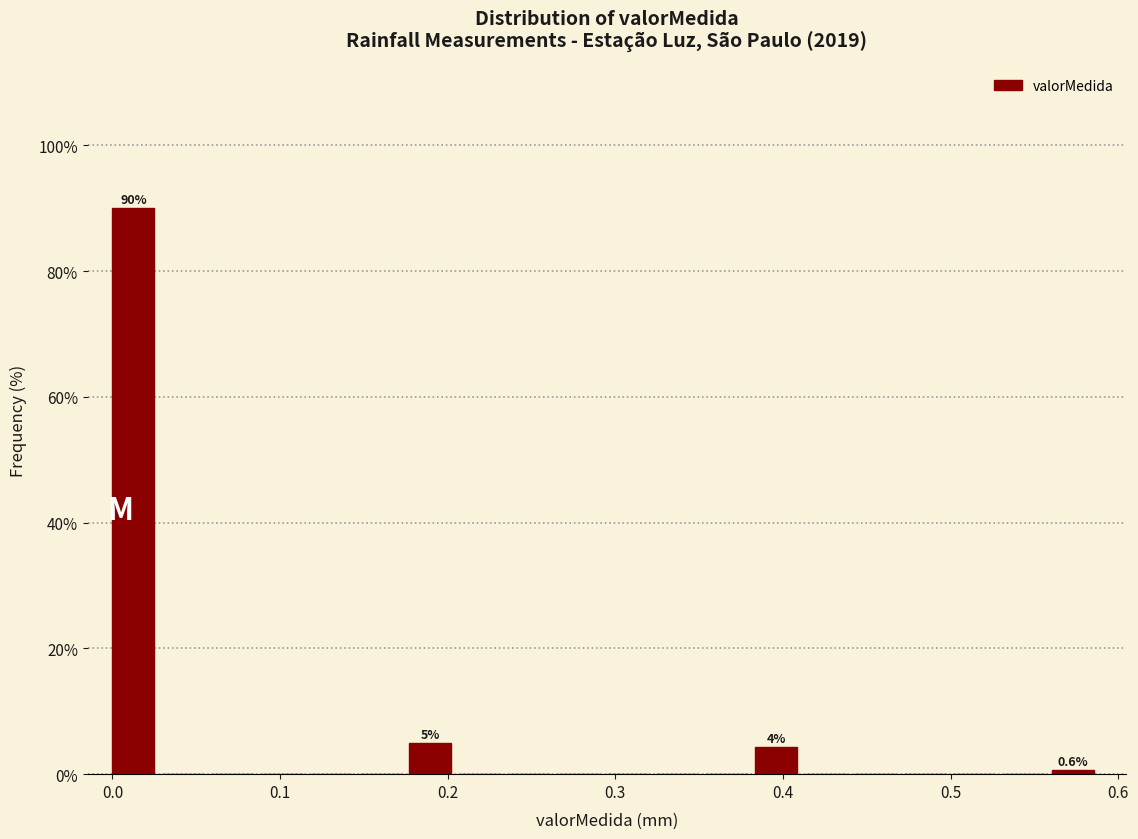

Around what value on the x-axis is the tallest bar? Give the approximate position of its centre, as read against the axis.

0.01